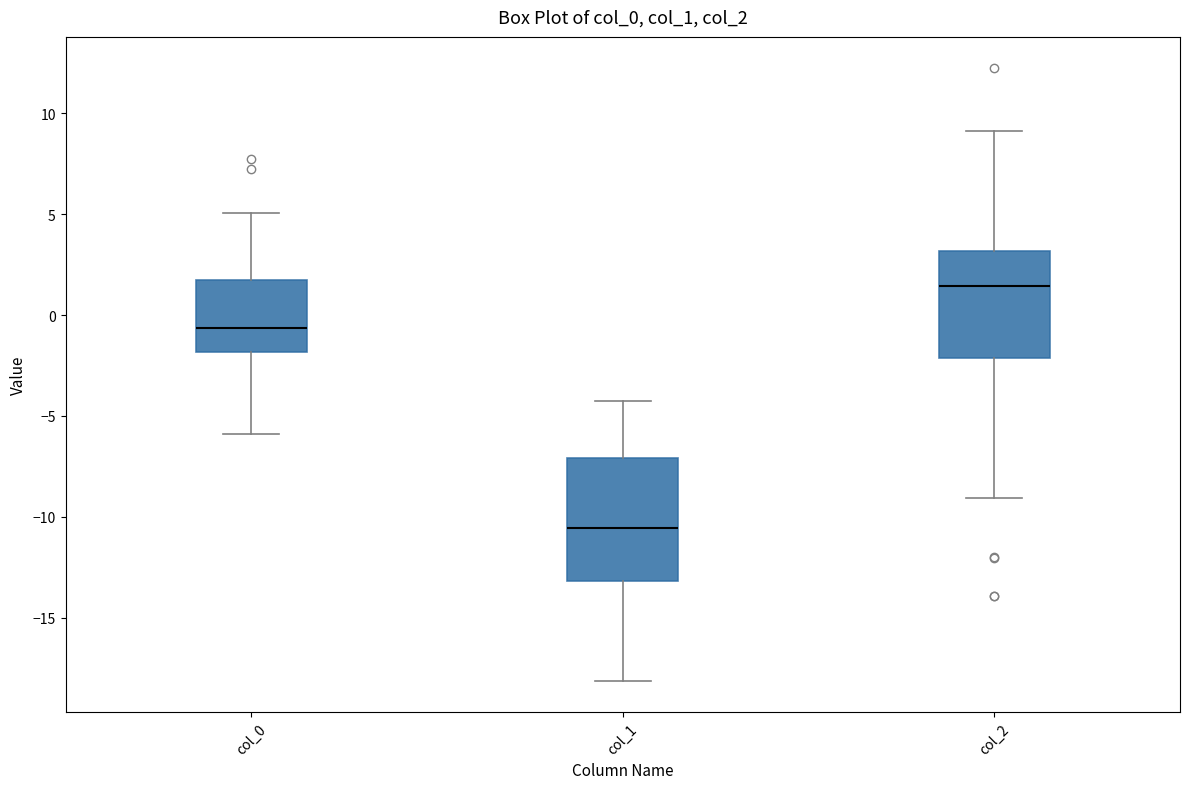

Where is the lower edge of the box for col_2 on the y-axis? The values are not printed on the chart, so give them approximately, as read against the axis.

-2.0